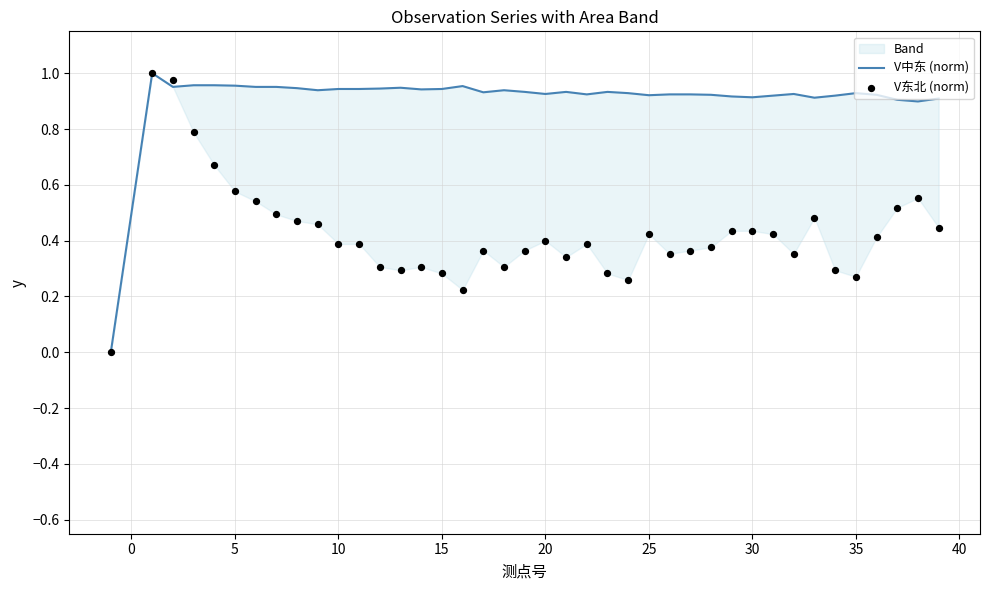

Which series reaches the maximum Y coordinate?

V中东 (norm)